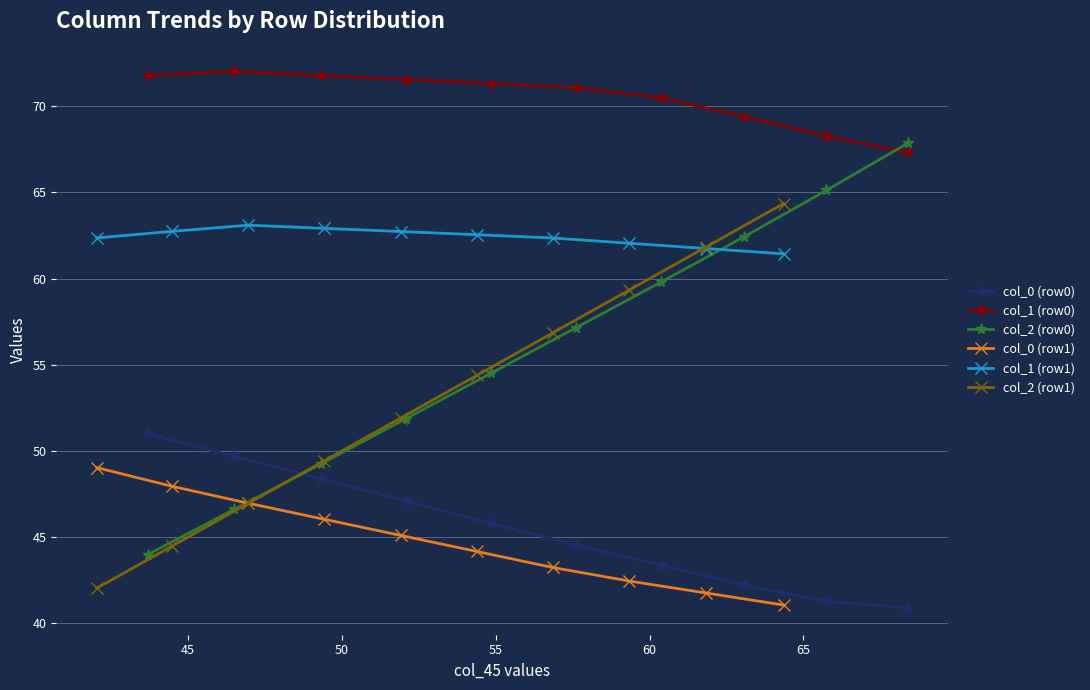

How many times do col_2 (row0) and col_0 (row0) cross each other?

1